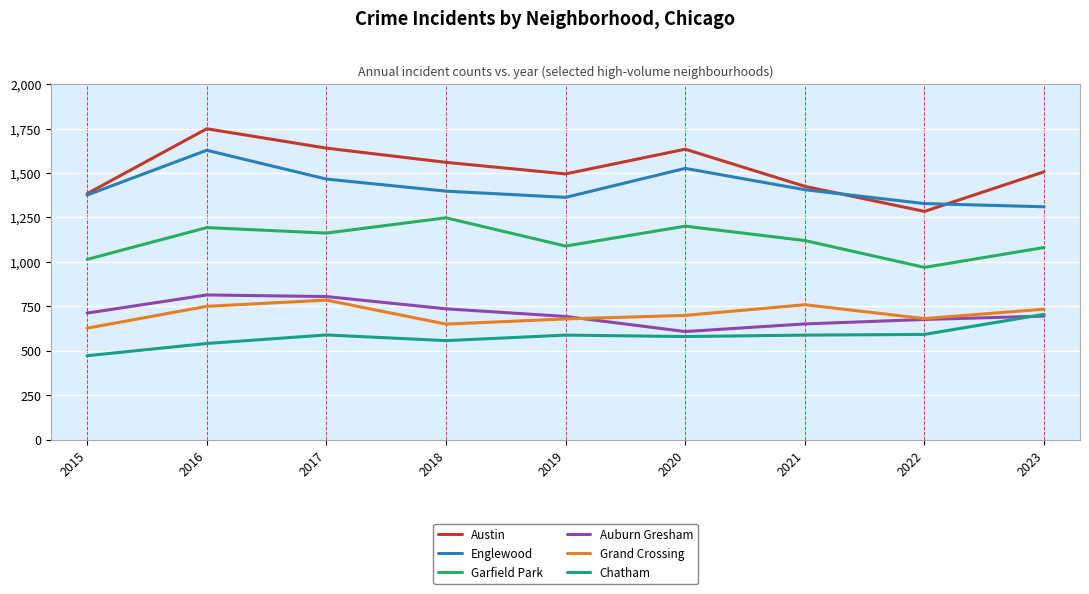

True or false: Chatham has a value of 557 at 2018.

True